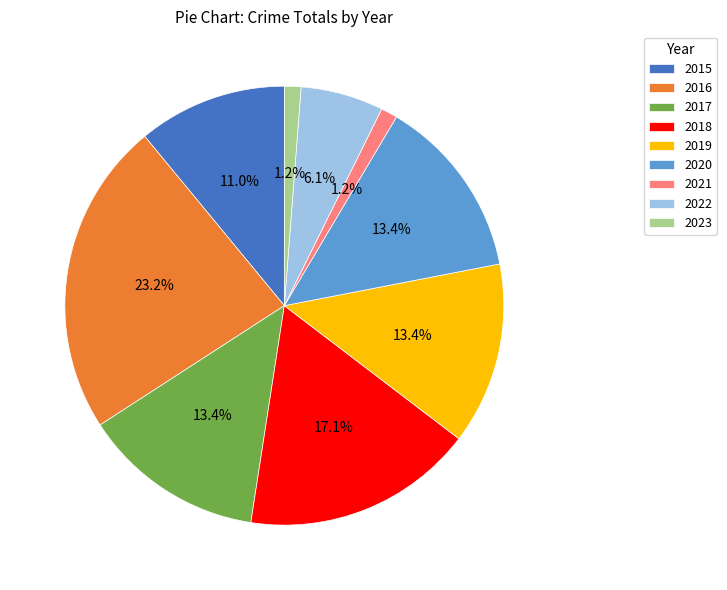

To the nearest percent, what is the difference between the 2019 and 2016 slice percentages?

10%